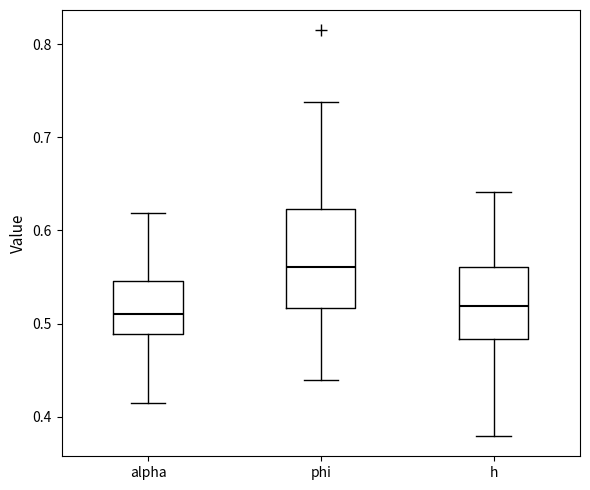

Reading left to right, read every box against the y-axis: the position of its median line, the range the box covers, and the ends of its whiskers. The values are not printed on the chart, so give them approximately, as read against the axis.

alpha: median 0.51, box 0.49 to 0.55, whiskers 0.41 to 0.62
phi: median 0.56, box 0.52 to 0.62, whiskers 0.44 to 0.74
h: median 0.52, box 0.48 to 0.56, whiskers 0.38 to 0.64